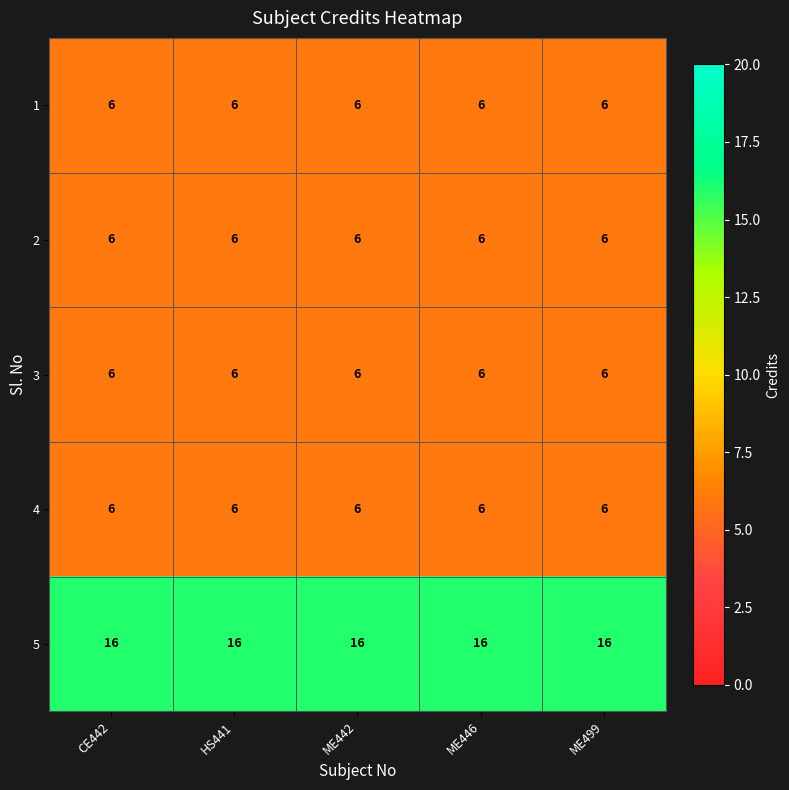

What is the average value of the 1 series?

6